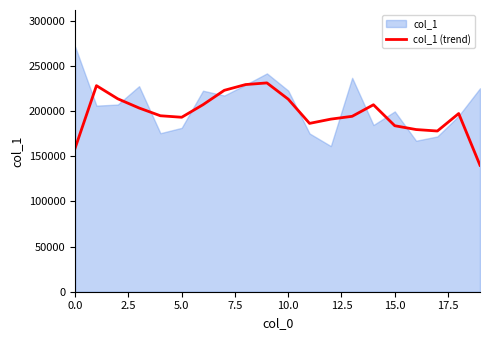

What is the highest value of the col_1 (trend) series?

231210.7